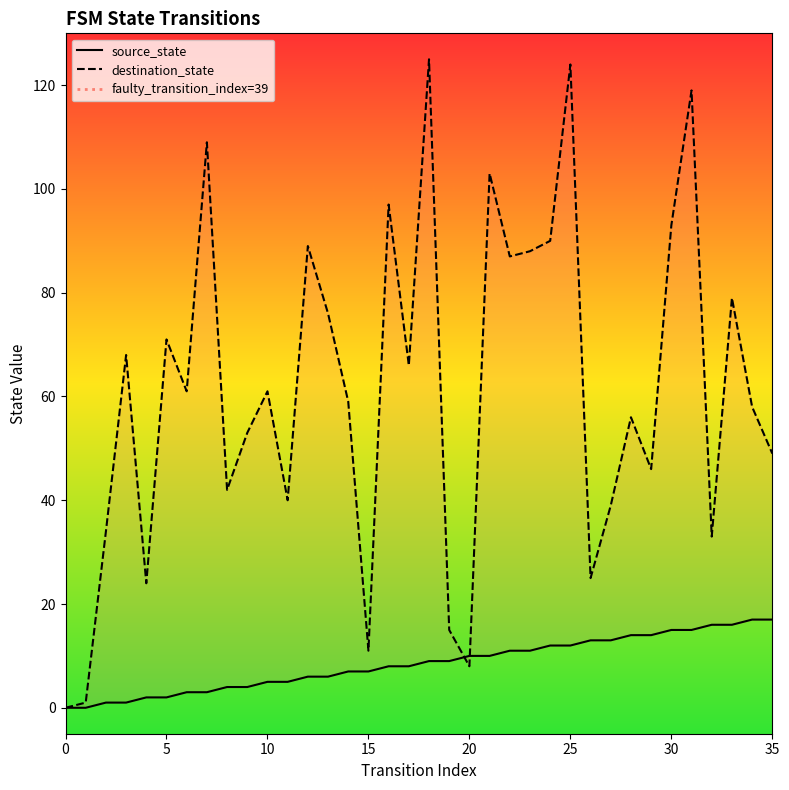

Which has a higher value, 11 or 14?

14